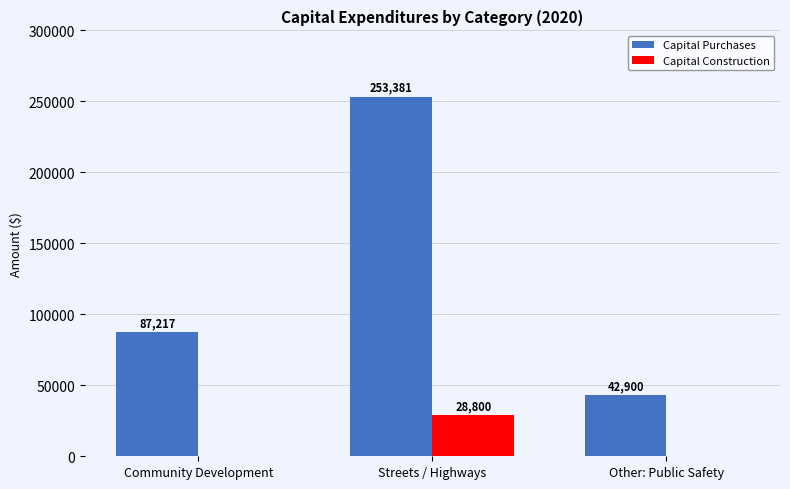

At which category is the sum across all series the highest?

Streets / Highways